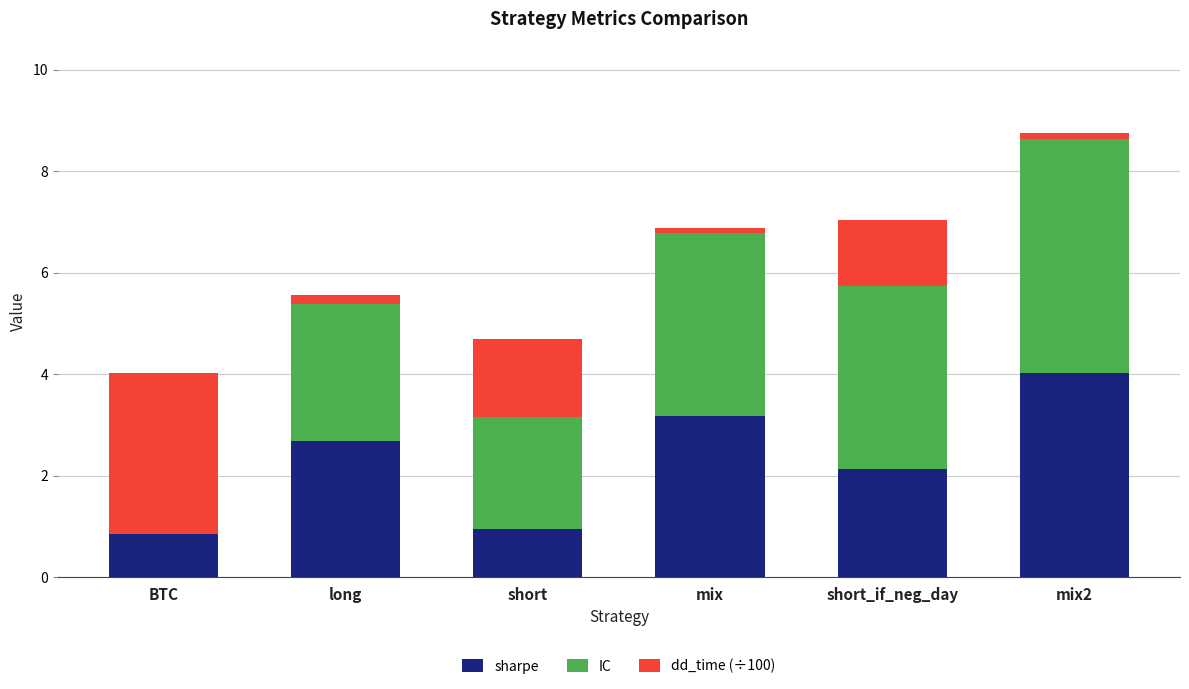

What is the sum of the sharpe values at mix2 and BTC?

4.9